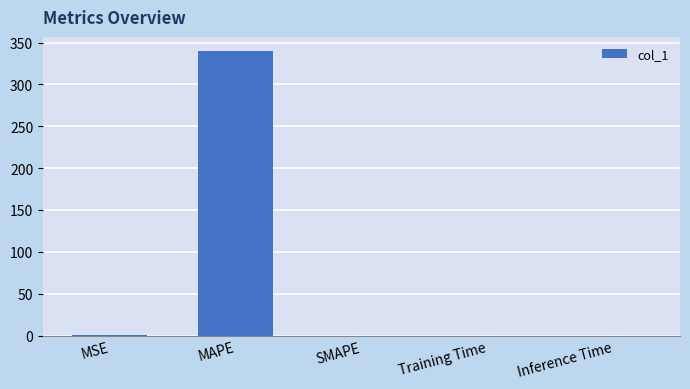

How many data points does each series have?

5